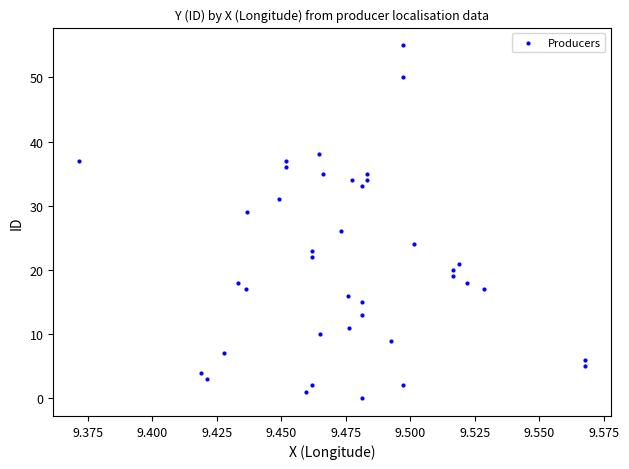

What Y value in the scatter plot is closest to 27?

26